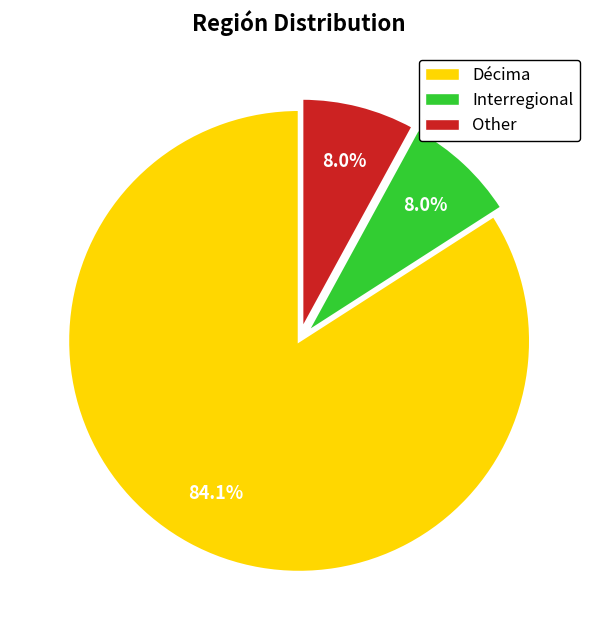

What percentage is the Other slice, to the nearest percent?

8%